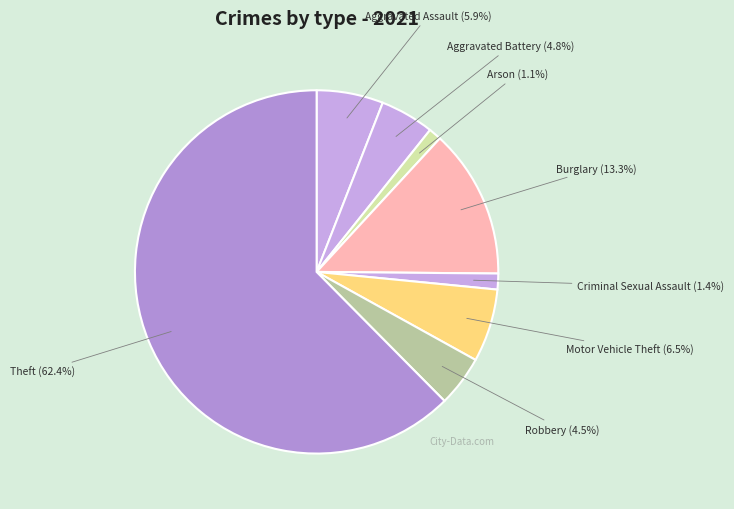

What is the largest slice in the pie chart?

Theft